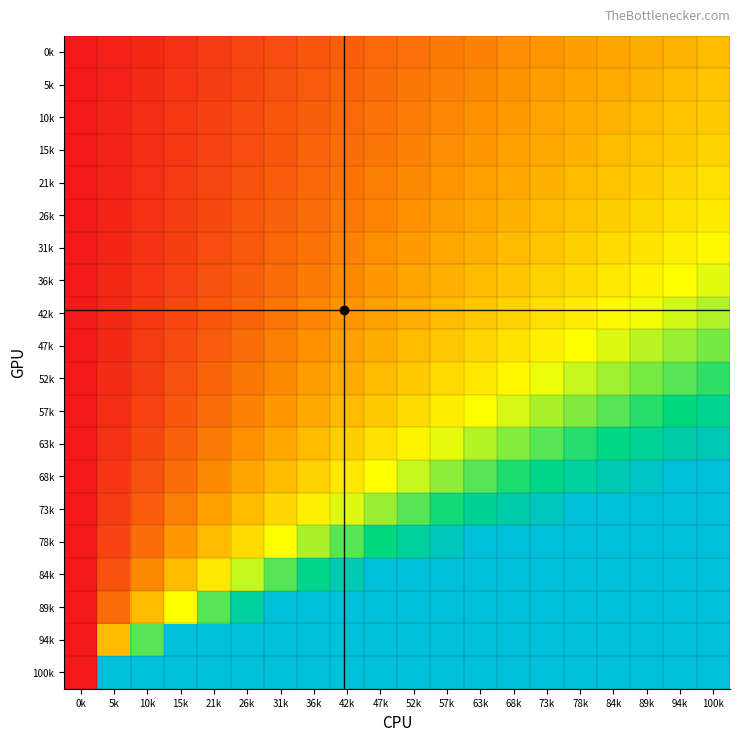

At how many categories does at least one series exceed 68298?

18